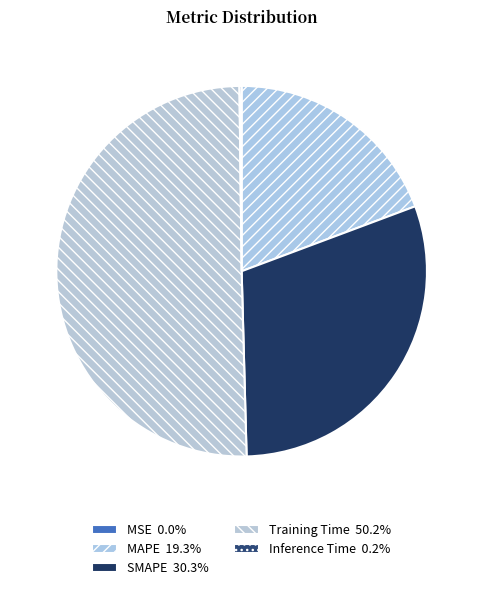

To the nearest percent, what is the difference between the SMAPE and MAPE slice percentages?

11%